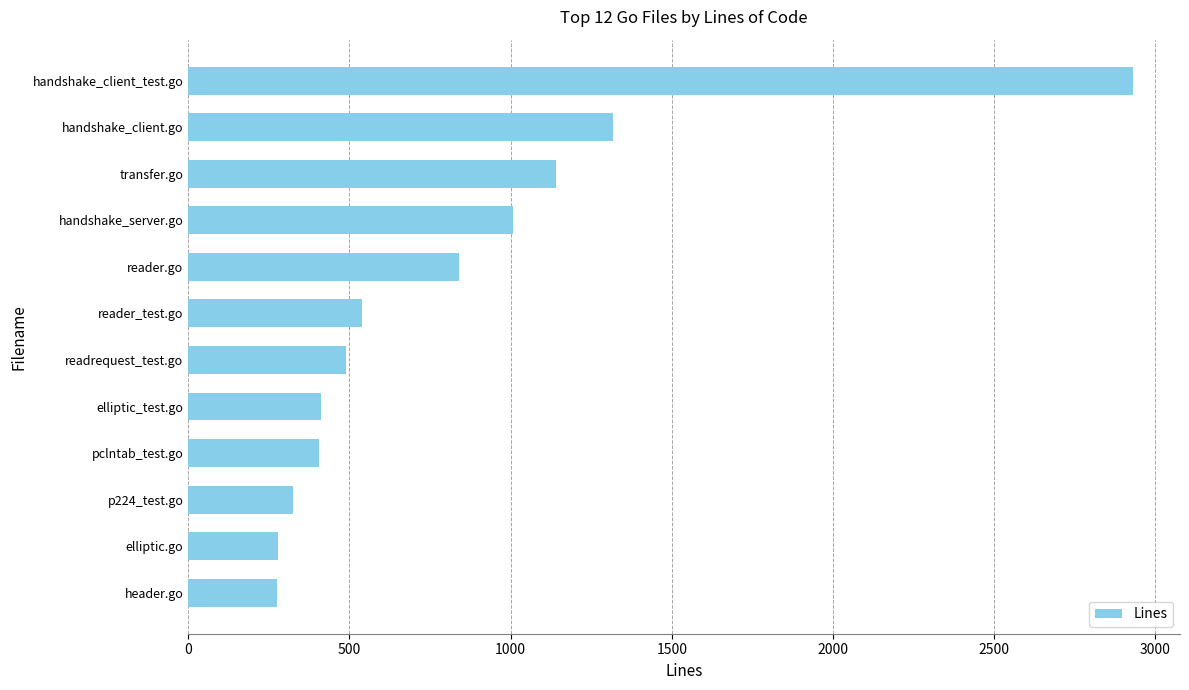

What is the smallest value displayed?

274